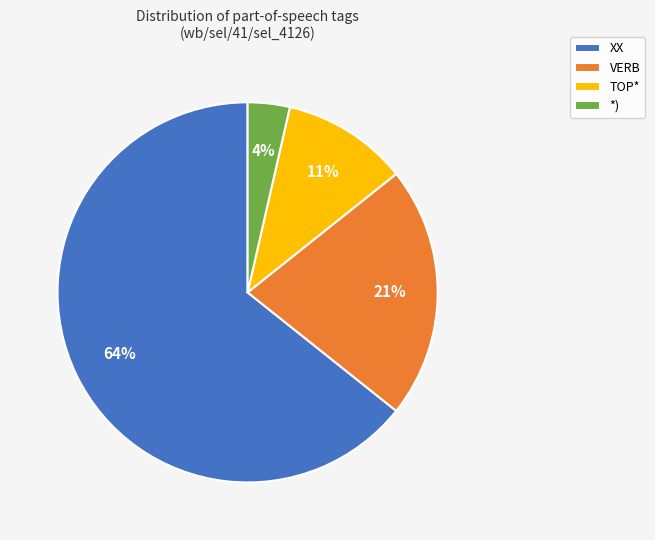

Which category accounts for the majority?

XX